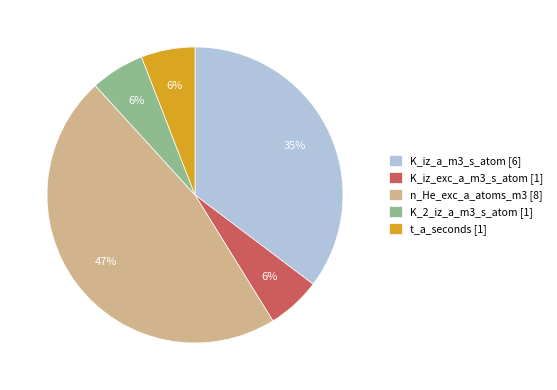

Is it true that K_iz_a_m3_s_atom is 35% of the pie?

True